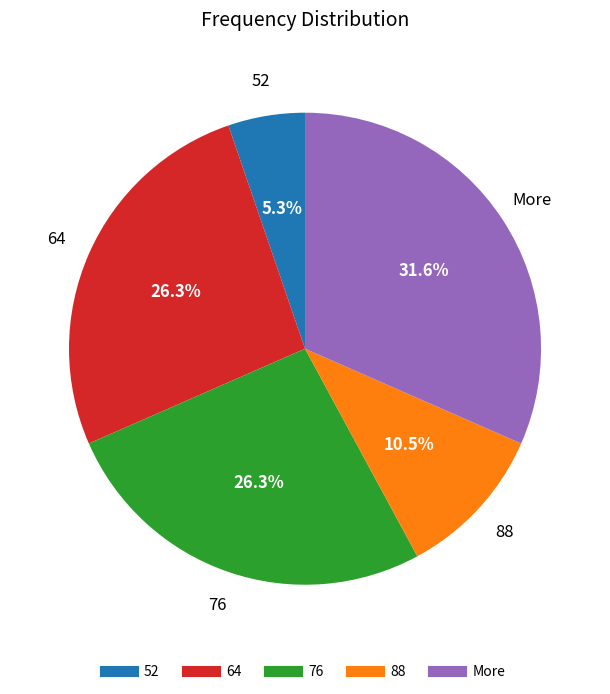

Is the sum of More and 64 greater than half?

Yes